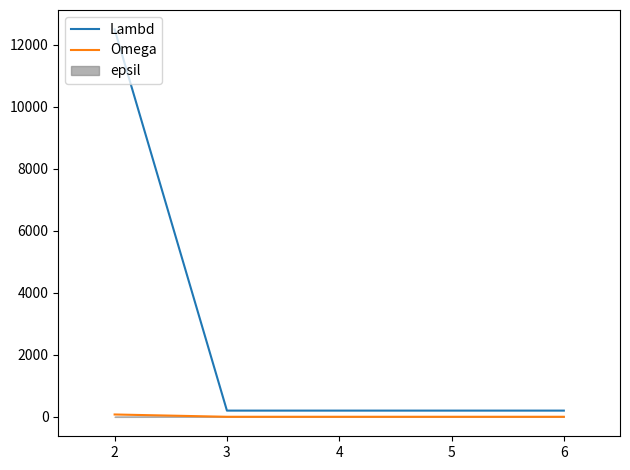

The value of Lambd at 2 is 6002. True or false?

False